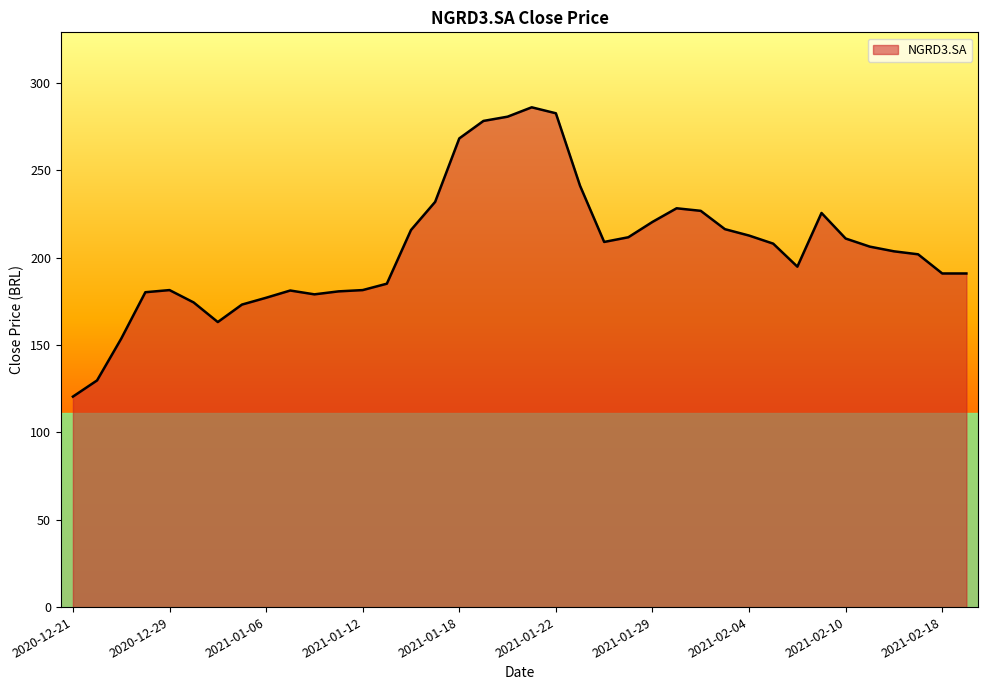

What is the greatest value displayed?

286.1